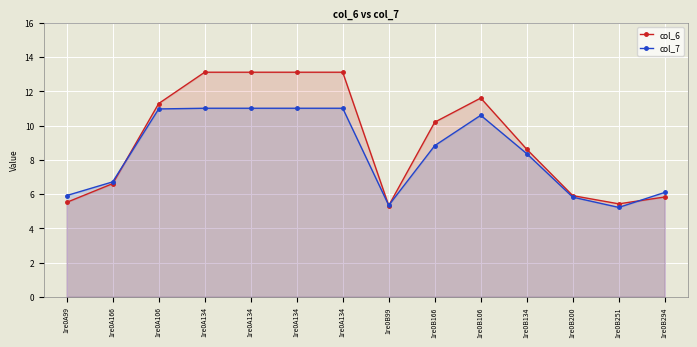

Where is col_6 nearest to the value 9?

1re0B134